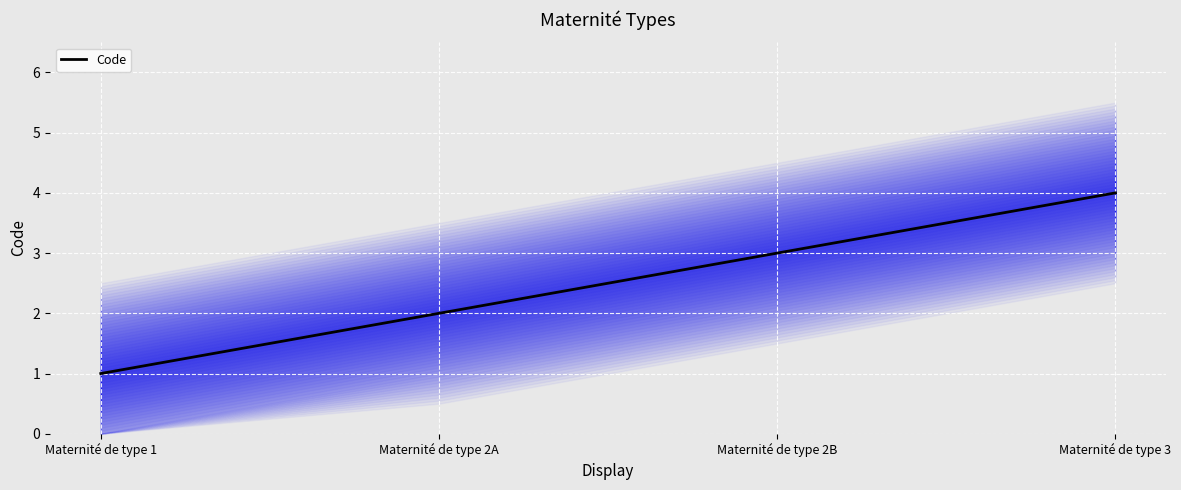

List the labels in order of value, largest first.

Maternité de type 3, Maternité de type 2B, Maternité de type 2A, Maternité de type 1